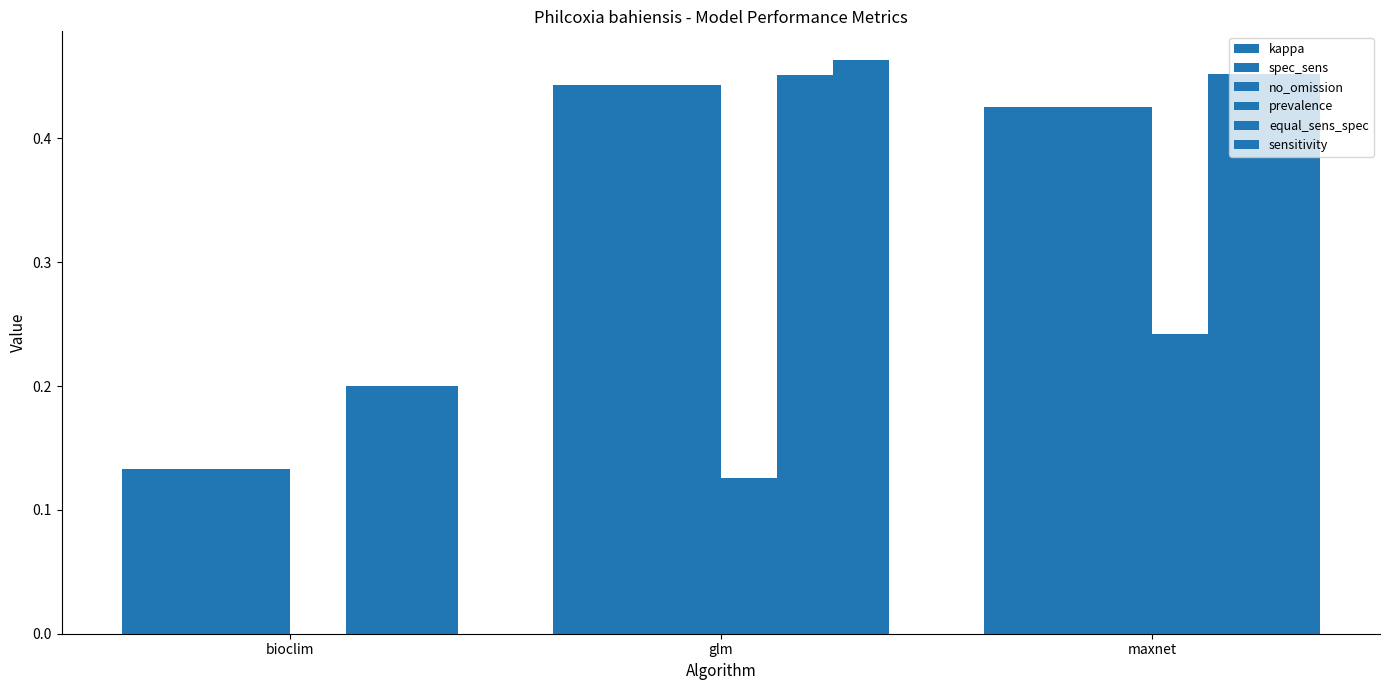

Does the chart contain stacked bars?

No